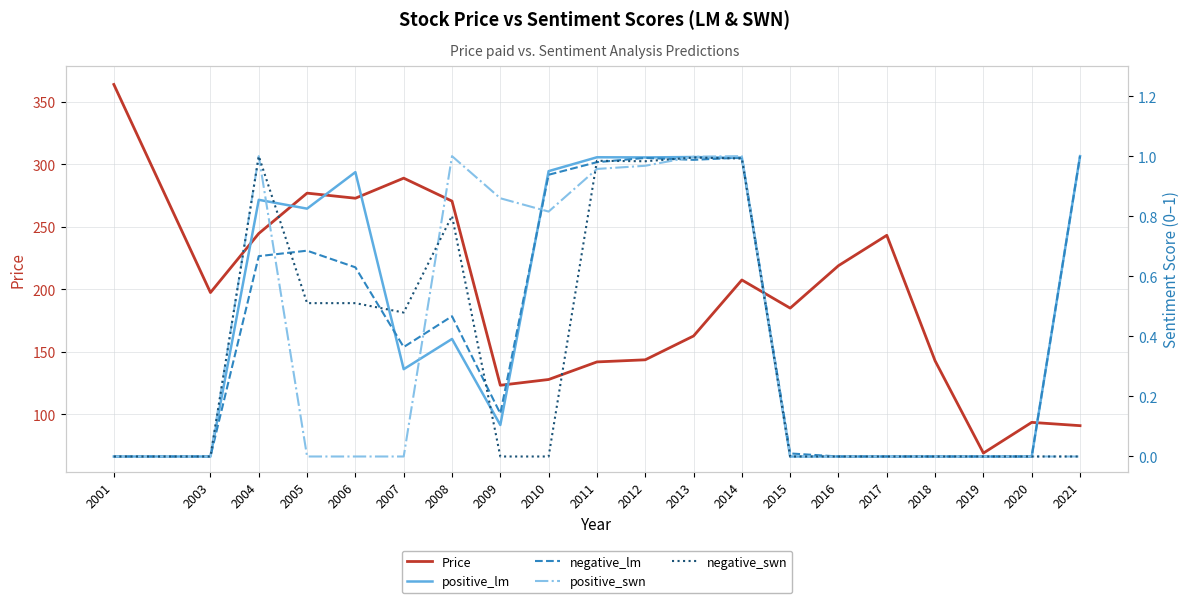

Reading right to left, list all the values displayed in this chart.

Price: 2021=90.7	2020=93.4	2019=68.8	2018=142.6	2017=243.2	2016=218.8	2015=184.8	2014=207.4	2013=162.5	2012=143.5	2011=141.8	2010=127.7	2009=123.1	2008=270.5	2007=288.9	2006=272.8	2005=276.9	2004=244.6	2003=197.3	2001=363.9
positive_lm: 2021=1.0	2020=0.0	2019=0.0	2018=0.0	2017=0.0	2016=0.0	2015=0.0	2014=1.0	2013=1.0	2012=1.0	2011=1.0	2010=1.0	2009=0.1	2008=0.4	2007=0.3	2006=0.9	2005=0.8	2004=0.9	2003=0.0	2001=0.0
negative_lm: 2021=1.0	2020=0.0	2019=0.0	2018=0.0	2017=0.0	2016=0.0	2015=0.0	2014=1.0	2013=1.0	2012=1.0	2011=1.0	2010=0.9	2009=0.1	2008=0.5	2007=0.4	2006=0.6	2005=0.7	2004=0.7	2003=0.0	2001=0.0
positive_swn: 2021=0.0	2020=0.0	2019=0.0	2018=0.0	2017=0.0	2016=0.0	2015=0.0	2014=1.0	2013=1.0	2012=1.0	2011=1.0	2010=0.8	2009=0.9	2008=1.0	2007=0.0	2006=0.0	2005=0.0	2004=1.0	2003=0.0	2001=0.0
negative_swn: 2021=0.0	2020=0.0	2019=0.0	2018=0.0	2017=0.0	2016=0.0	2015=0.0	2014=1.0	2013=1.0	2012=1.0	2011=1.0	2010=0.0	2009=0.0	2008=0.8	2007=0.5	2006=0.5	2005=0.5	2004=1.0	2003=0.0	2001=0.0